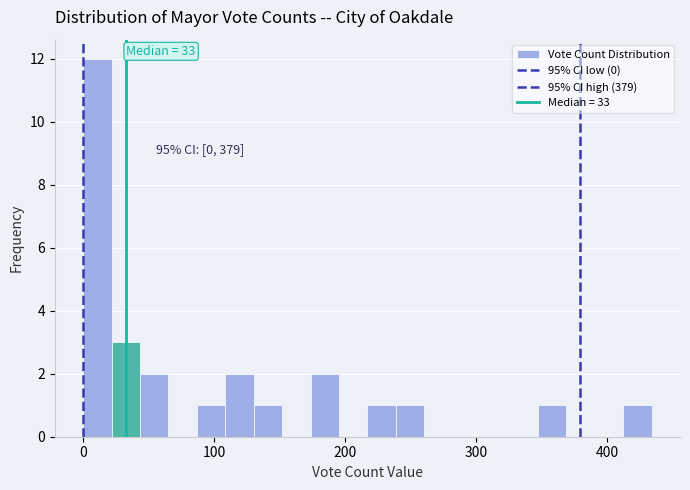

Around what value on the x-axis is the tallest bar? Give the approximate position of its centre, as read against the axis.

10